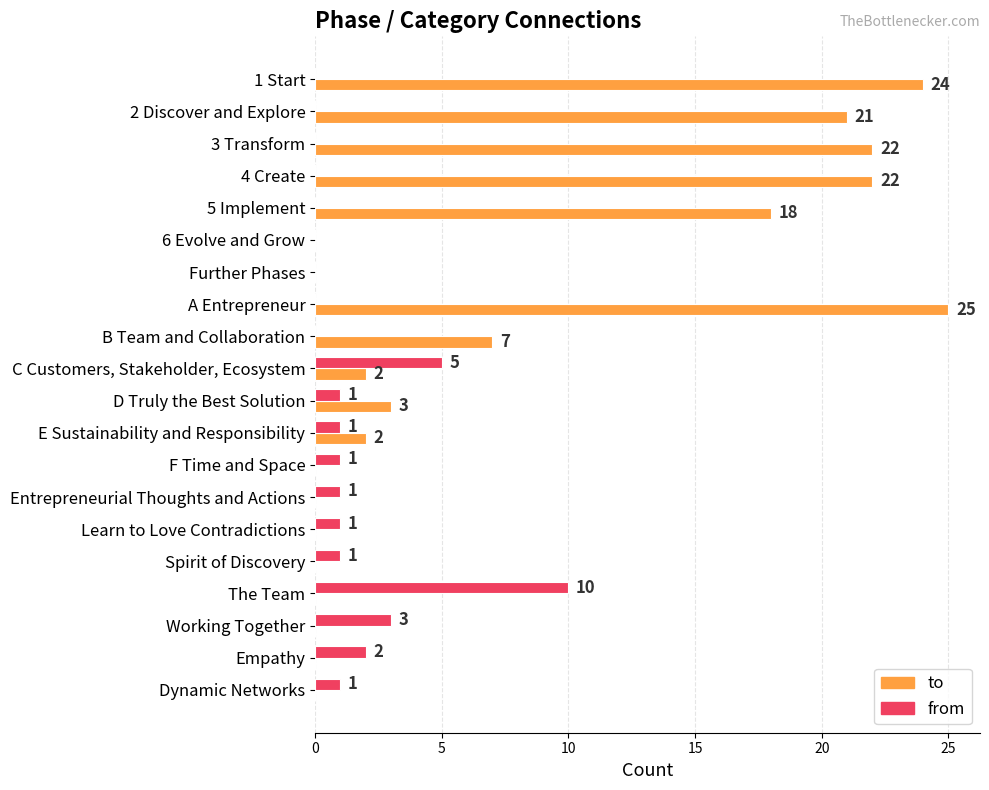

What is the sum of the to values at 6 Evolve and Grow and 2 Discover and Explore?

21